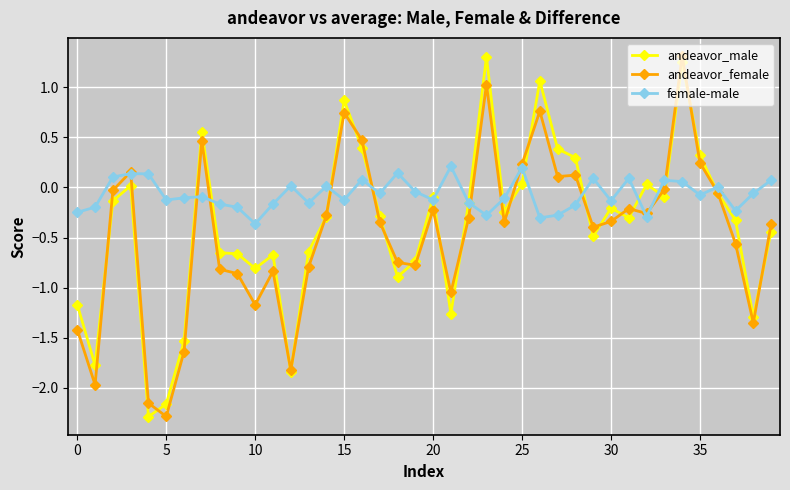

Does the chart display data point markers on the line(s)?

Yes